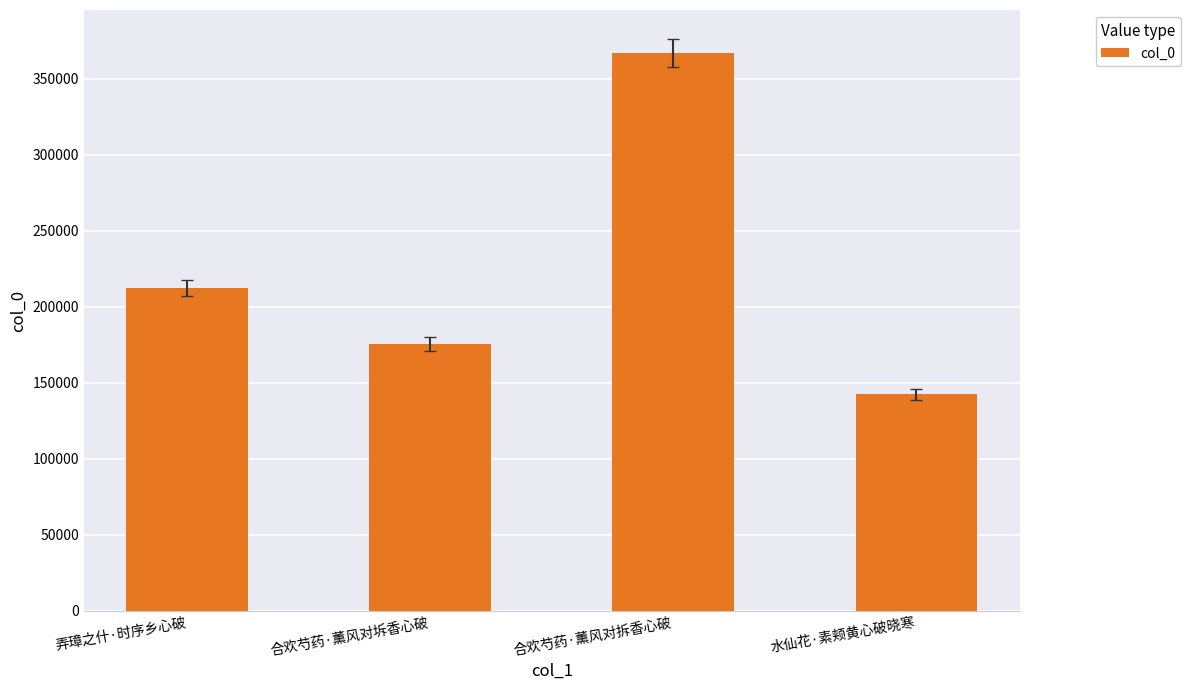

Count the number of data series in this chart.

1